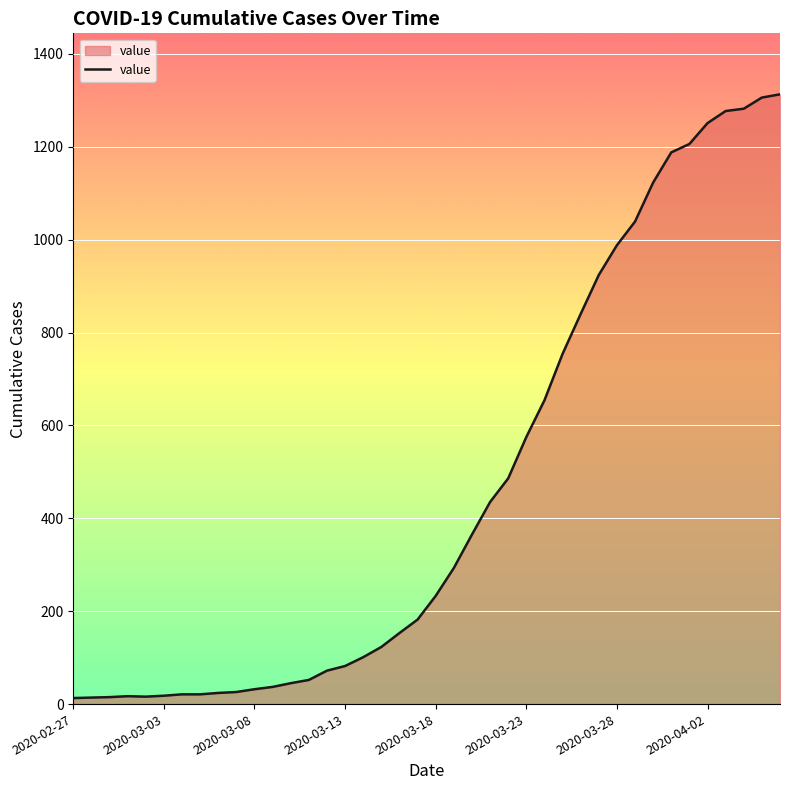

What is the maximum value shown in the chart?

1313